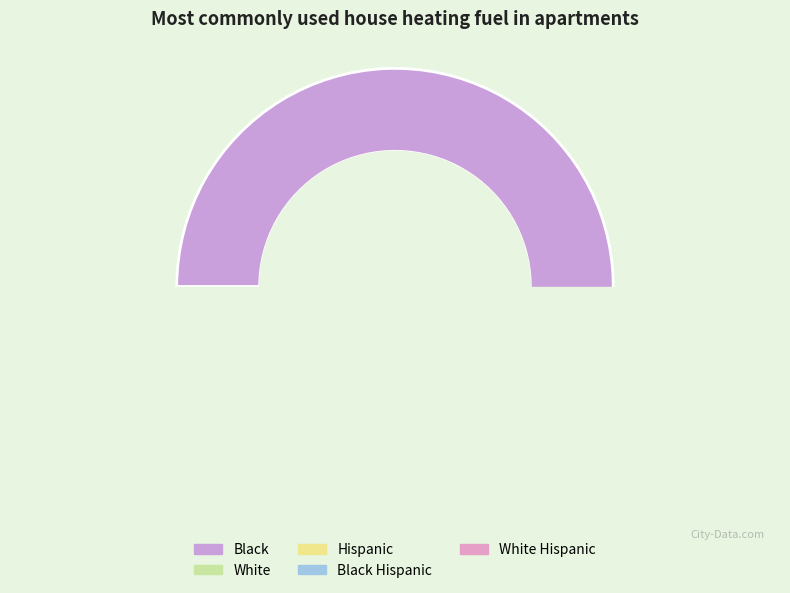

Rank the categories by value from lowest to highest.

Black Hispanic, White, White Hispanic, Hispanic, Black